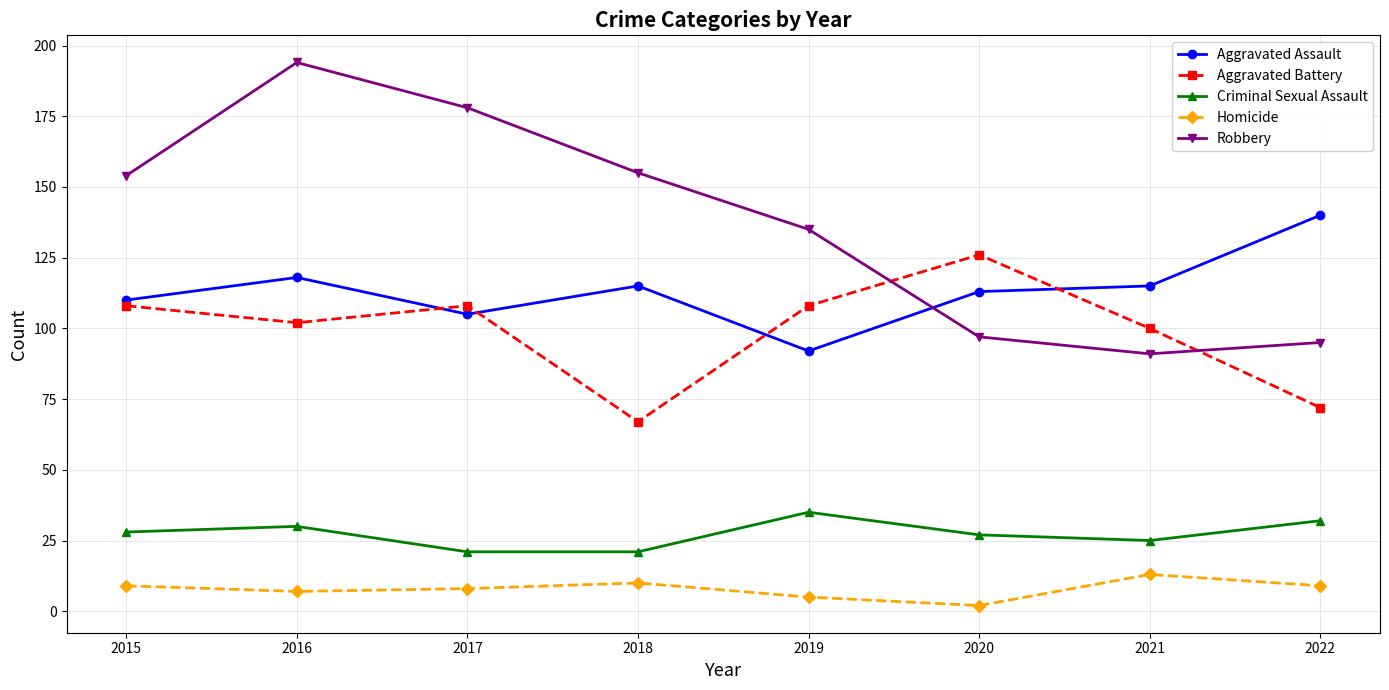

What is the value of the Aggravated Battery point at the 2nd from the left?

102